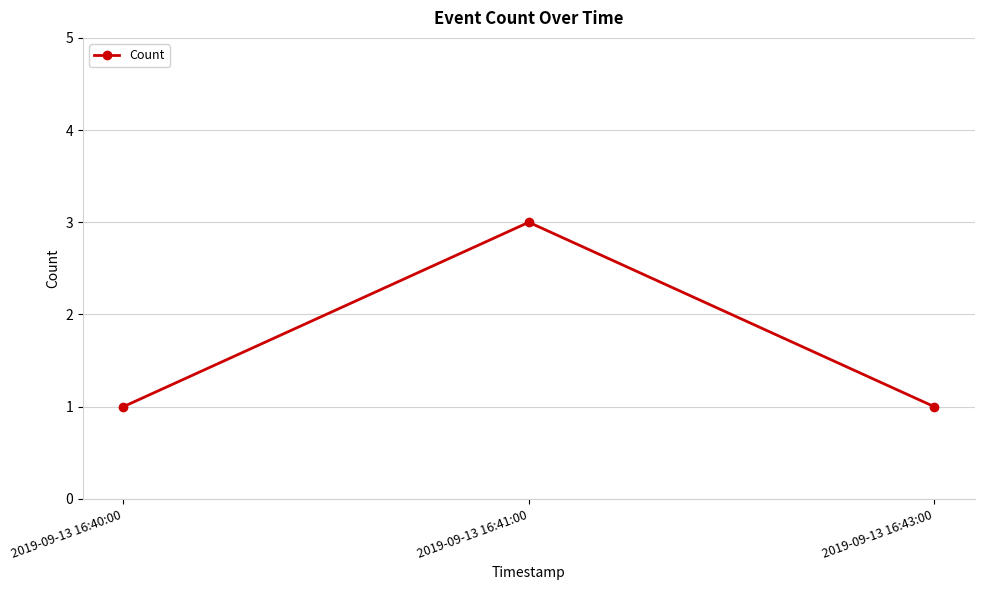

What is the value of the 3rd point from the left?

1